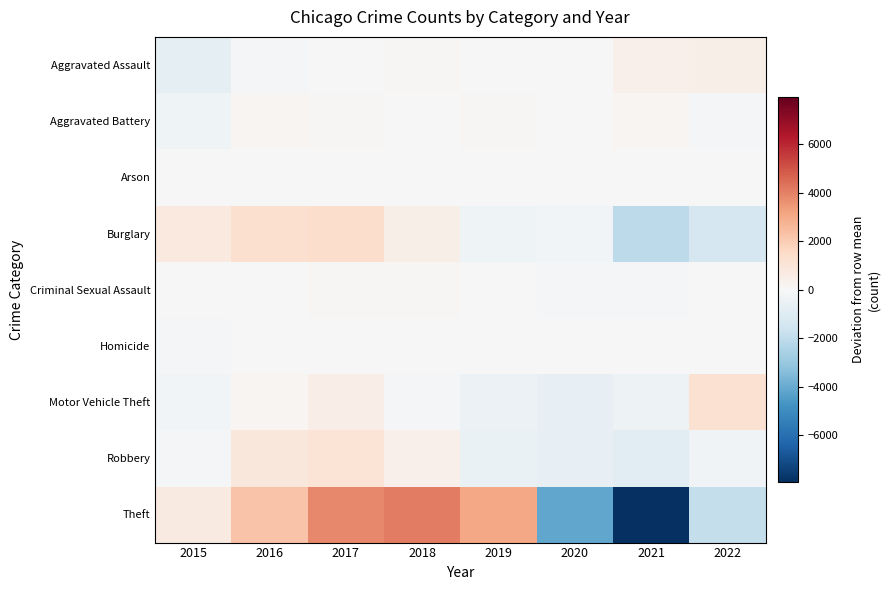

What is the total value across all series at 2019?

1770.0